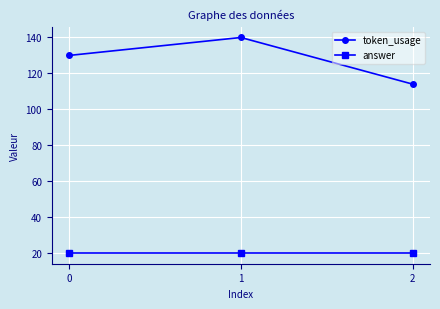

How many data points does each series have?

3